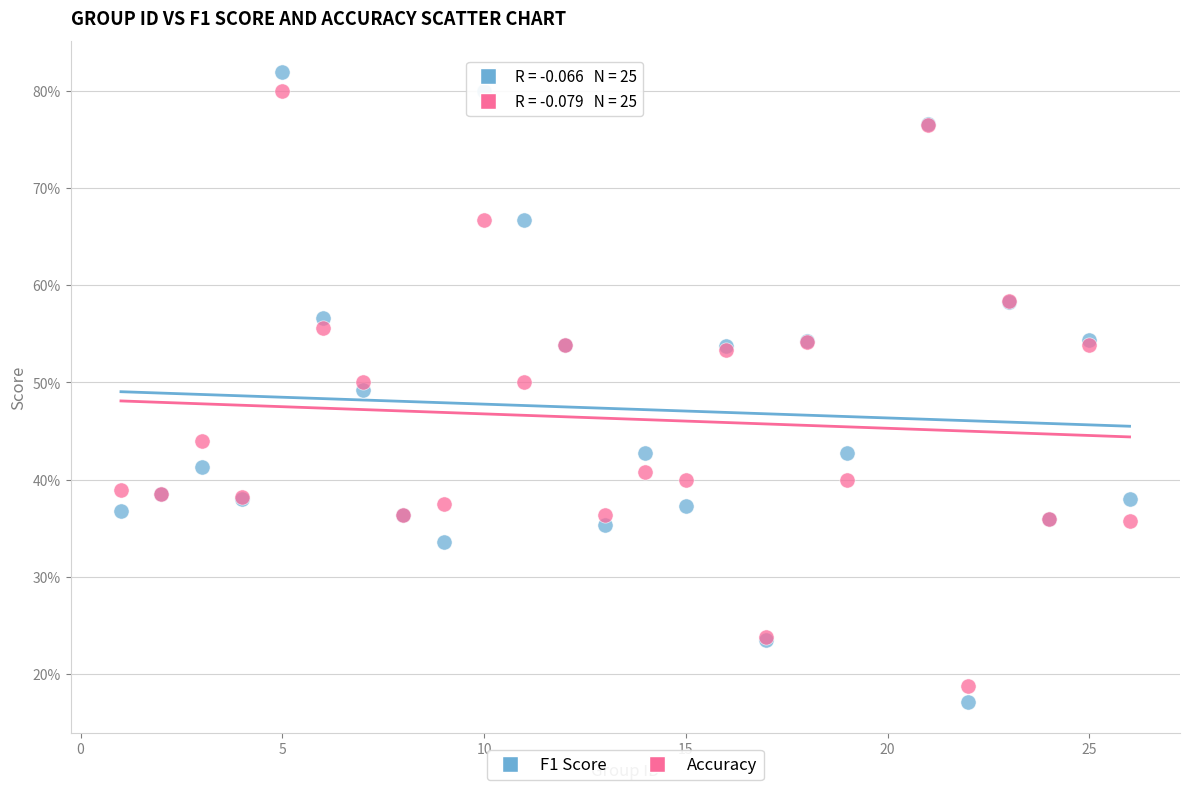

What are all the series names shown in the legend?

F1 Score, Accuracy